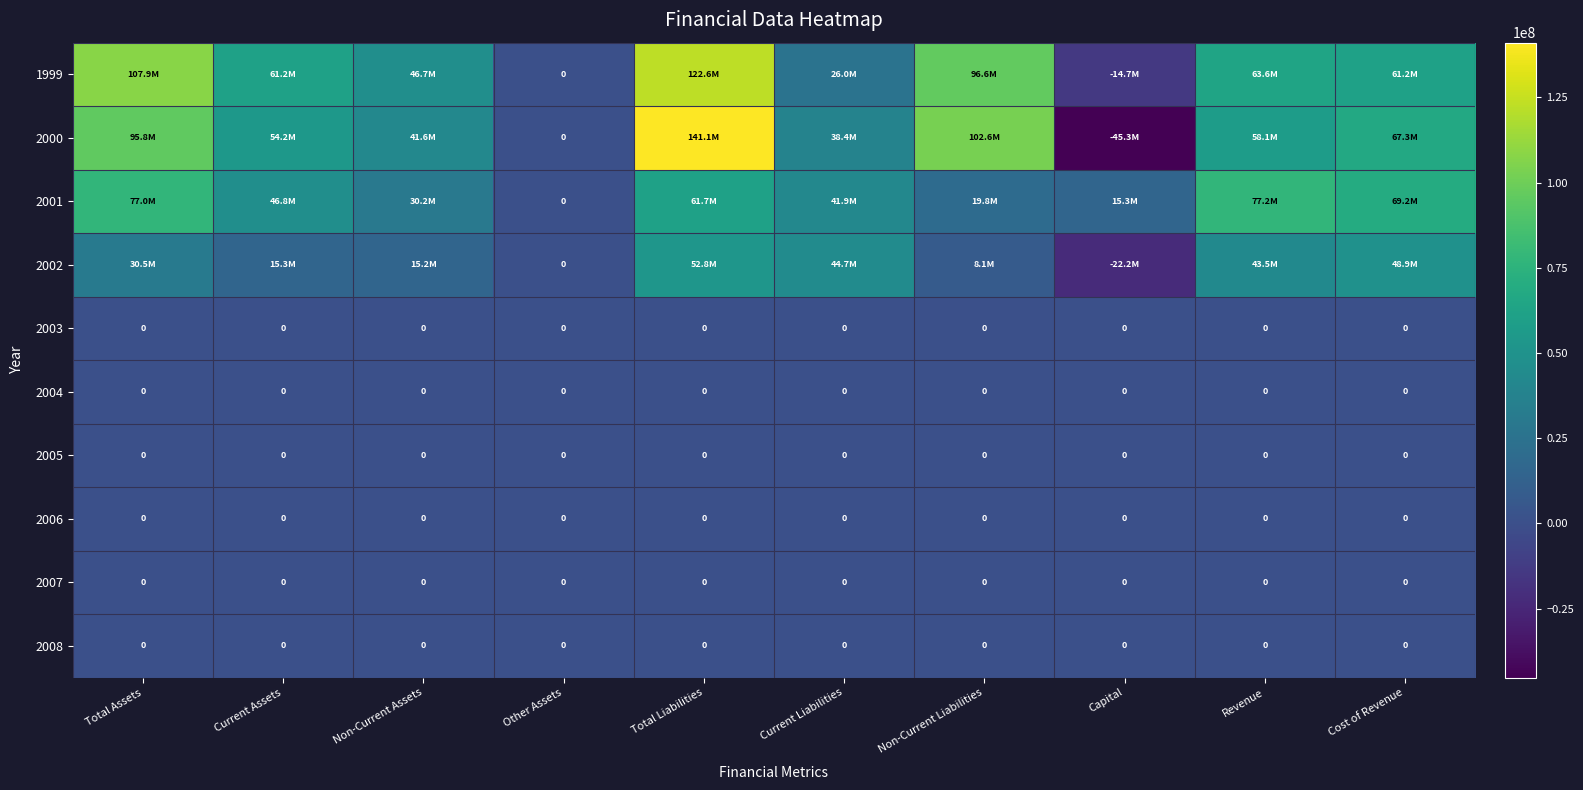

How many data points does each series have?

10